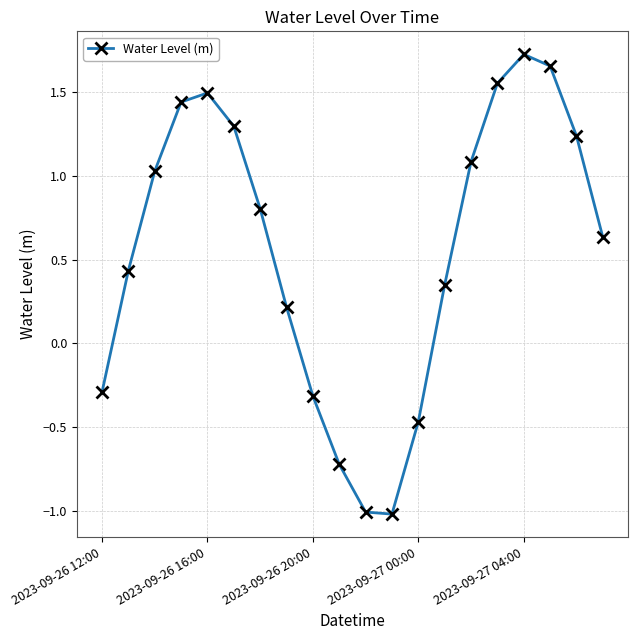

Count the number of values greater than 0.

14